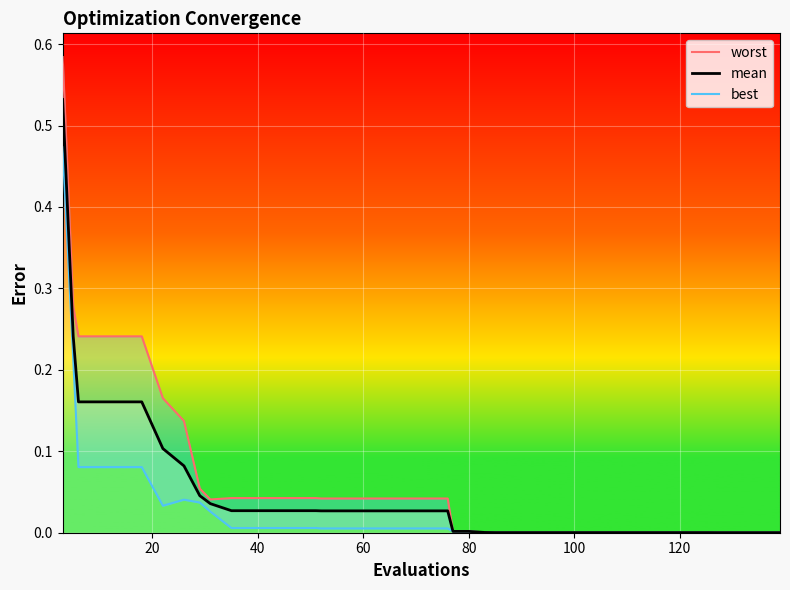

True or false: best and worst cross at least once.

False